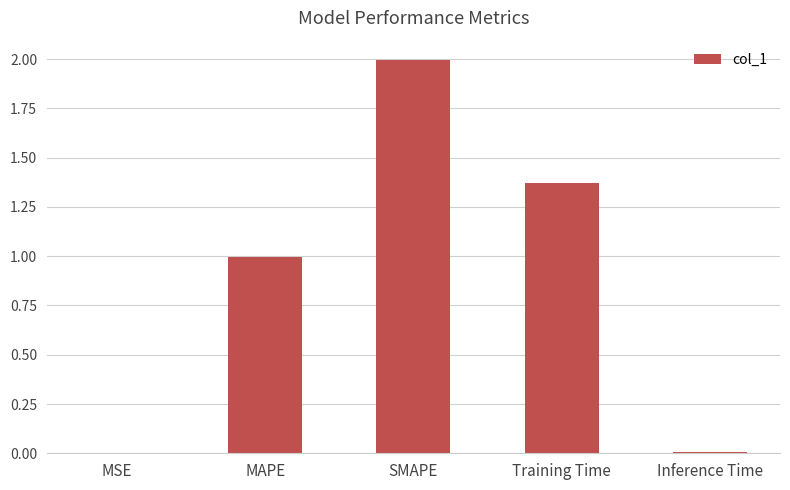

Which label corresponds to the largest value in the chart?

SMAPE